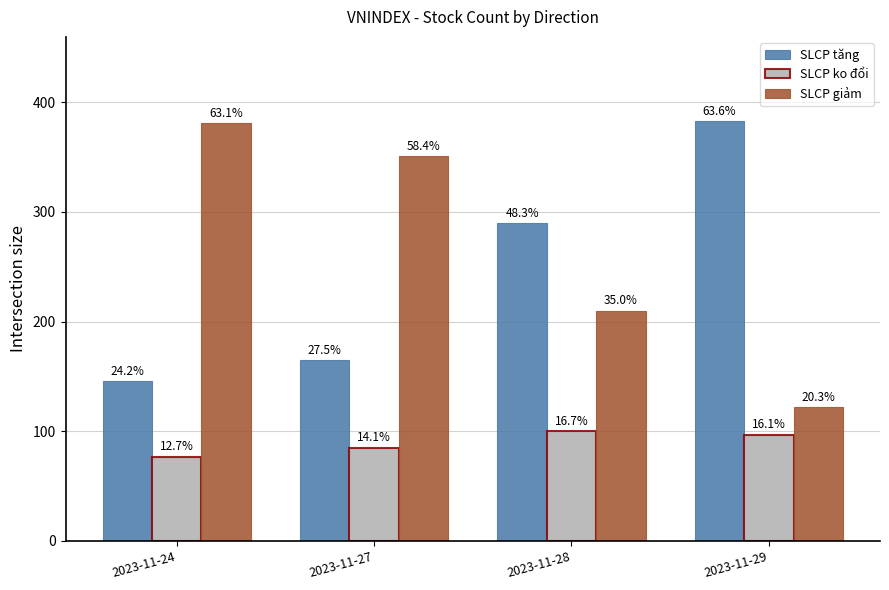

Are the bars grouped side by side (vs. stacked)?

Yes